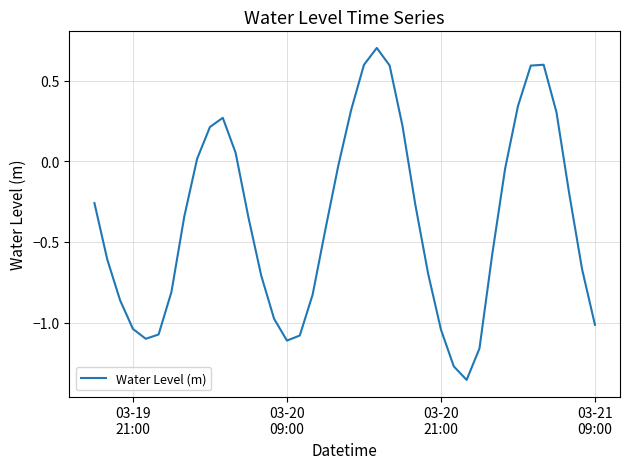

What is the average value?

-0.4